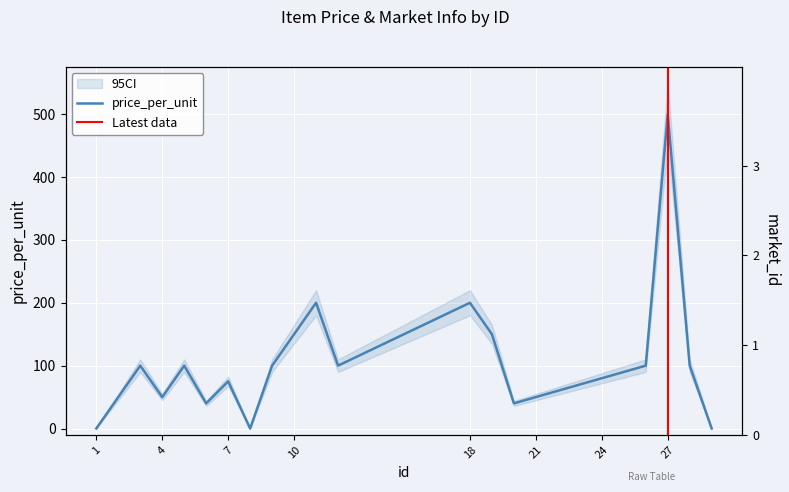

How many times do price_per_unit and market_id cross each other?

2